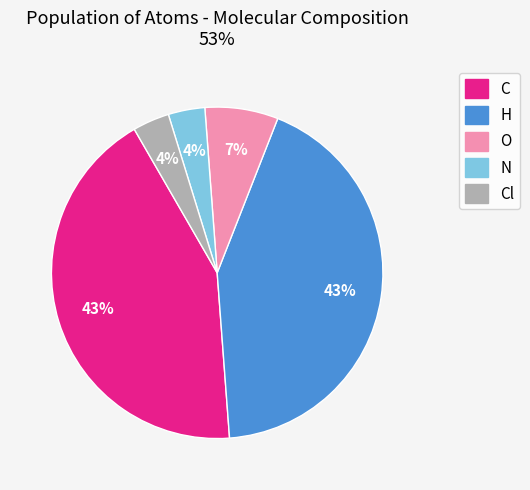

Is it true that O is 15% of the pie?

False